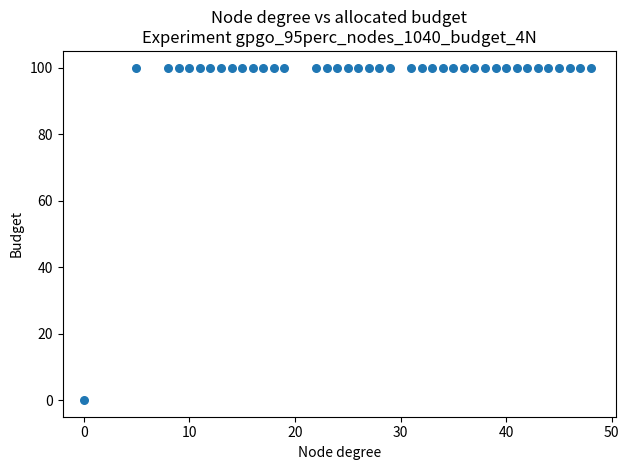

What is the range of Y values (max minus min)?

100.0